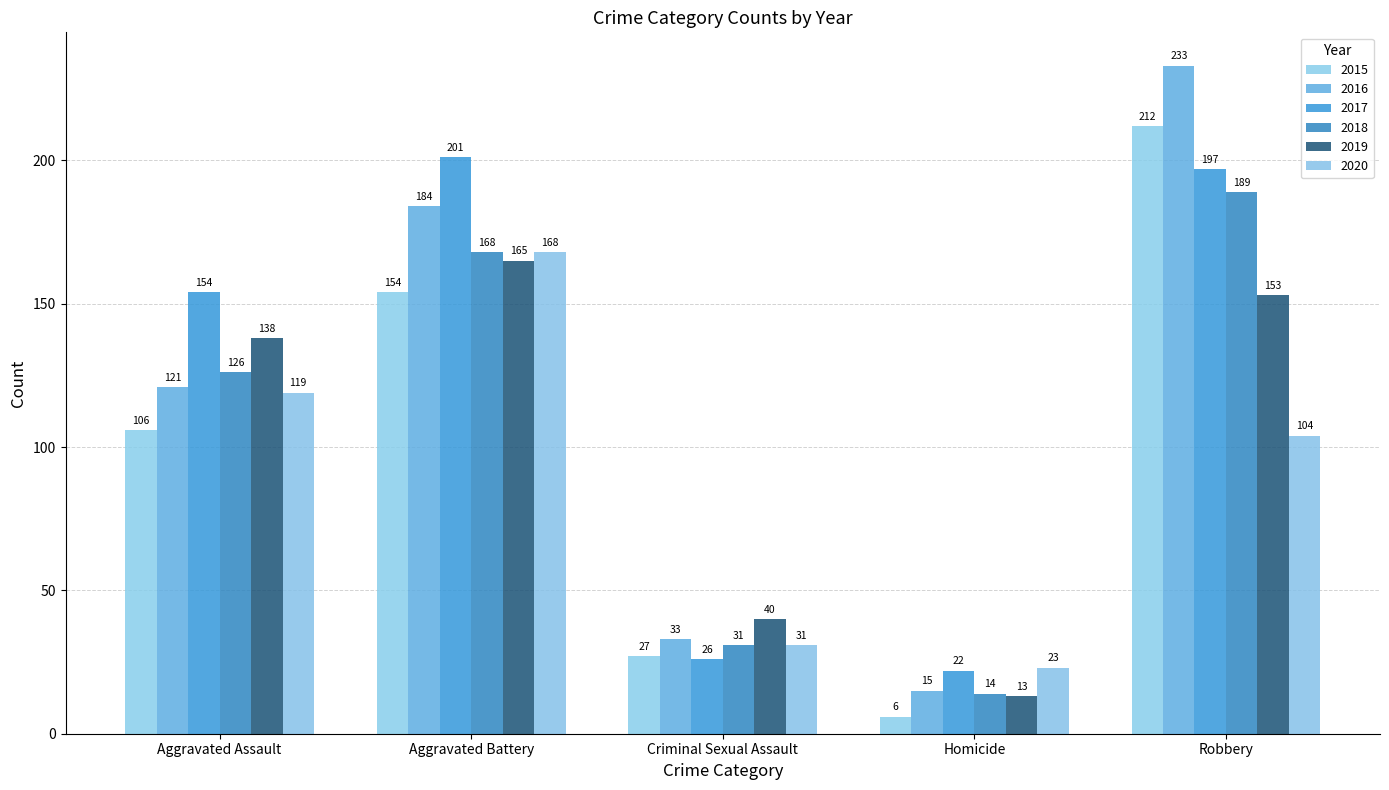

What is the sum of all 2015 values?

505